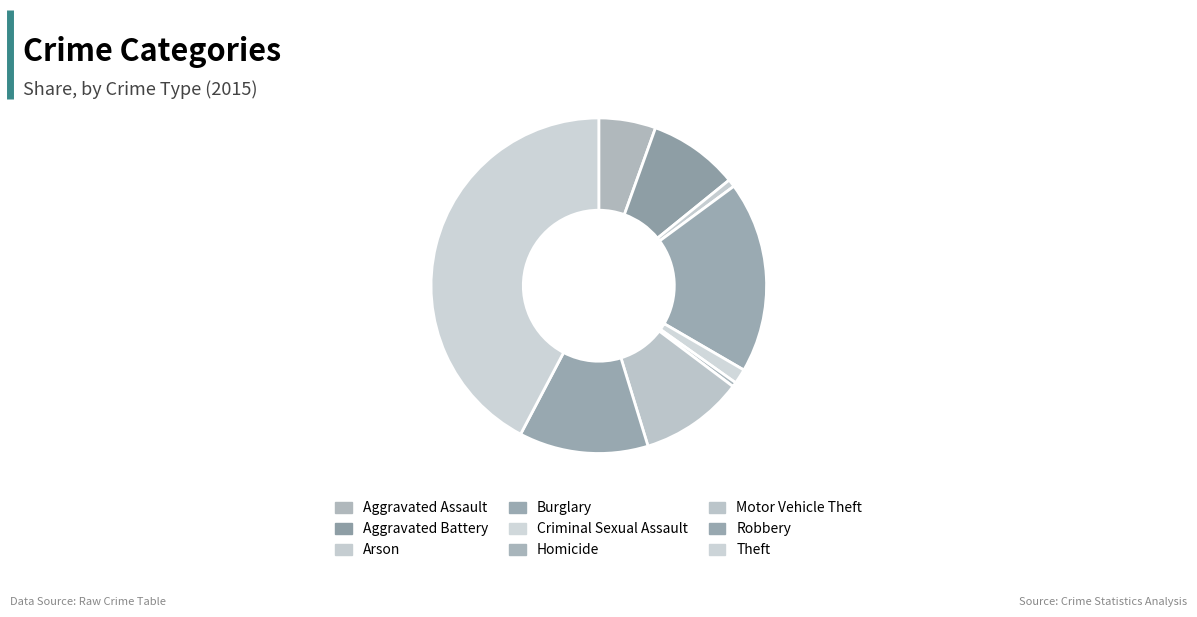

The Aggravated Battery slice represents 9% of the pie. True or false?

True